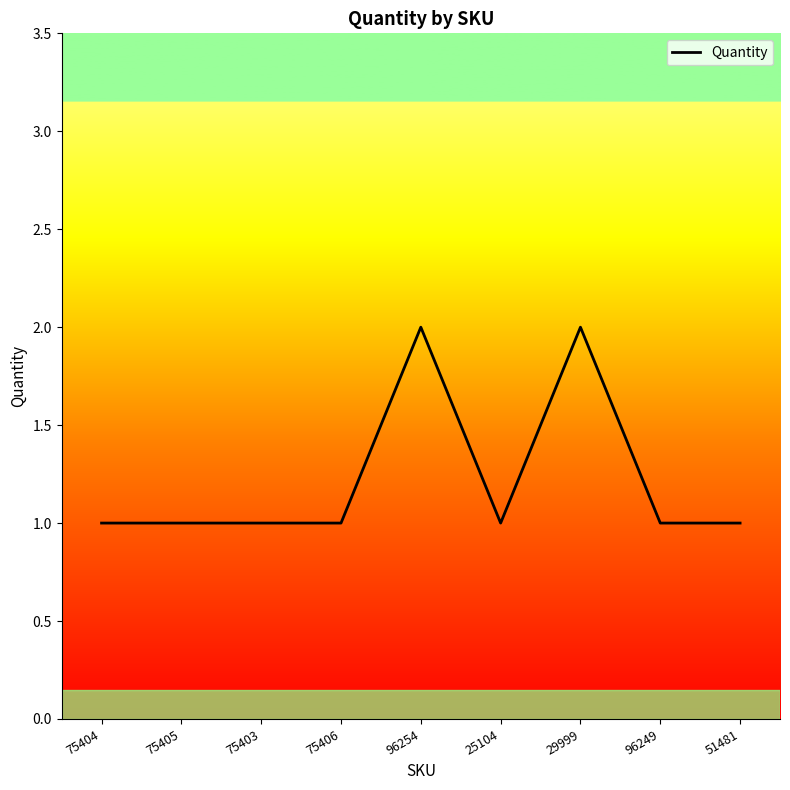

What is the difference between the second highest and second lowest values?

1